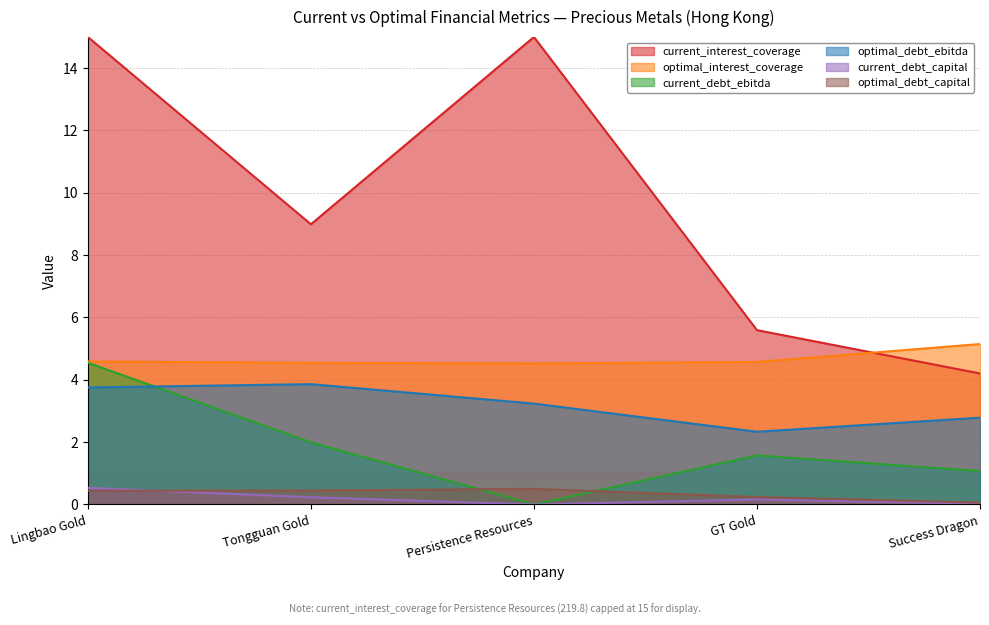

True or false: current_debt_capital has more than 2 points higher than both neighbors.

False